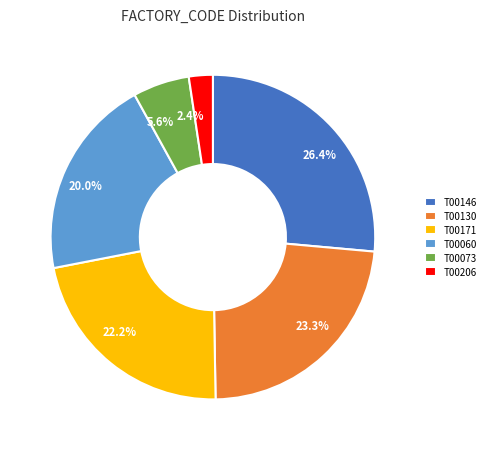

To the nearest percent, what percentage of the pie is T00073?

6%